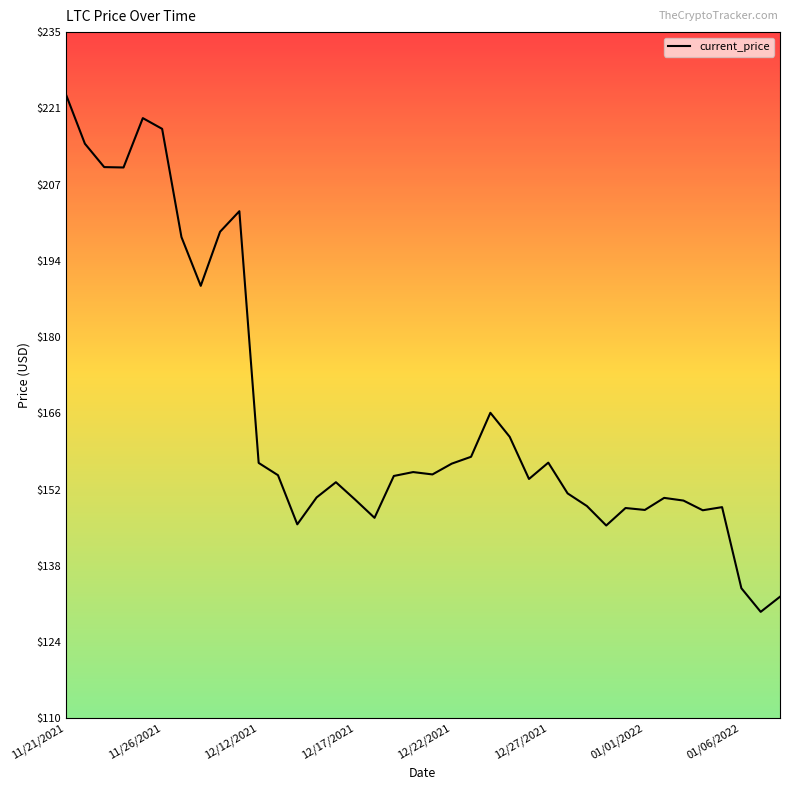

What is the difference between the maximum and minimum values?

94.6